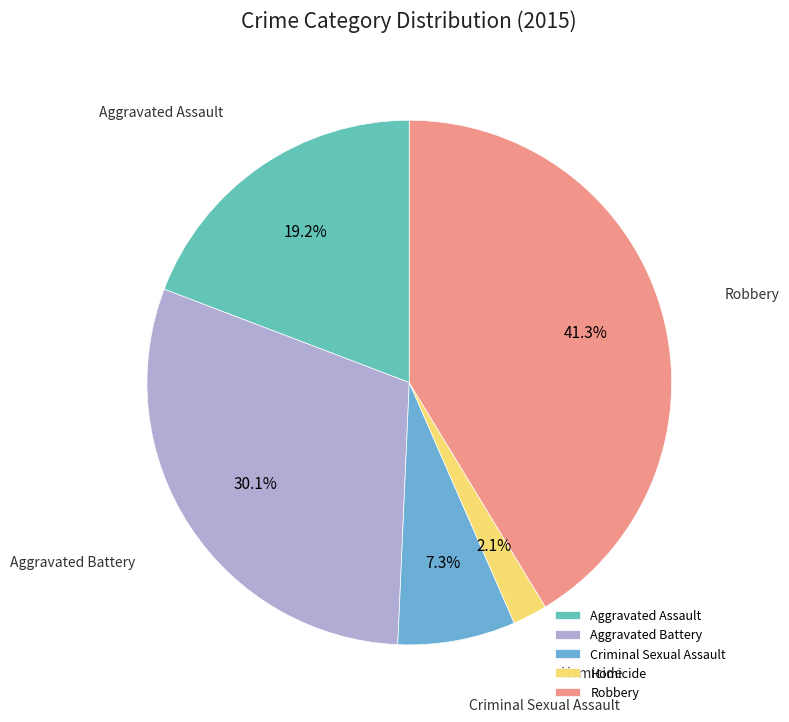

What is the total percentage of Robbery and Aggravated Battery?

71.4%